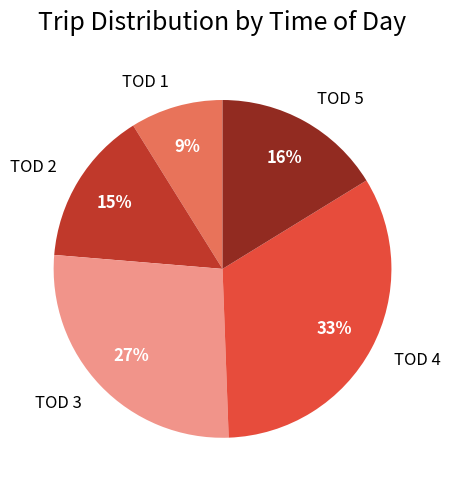

Count the number of slices in the pie.

5